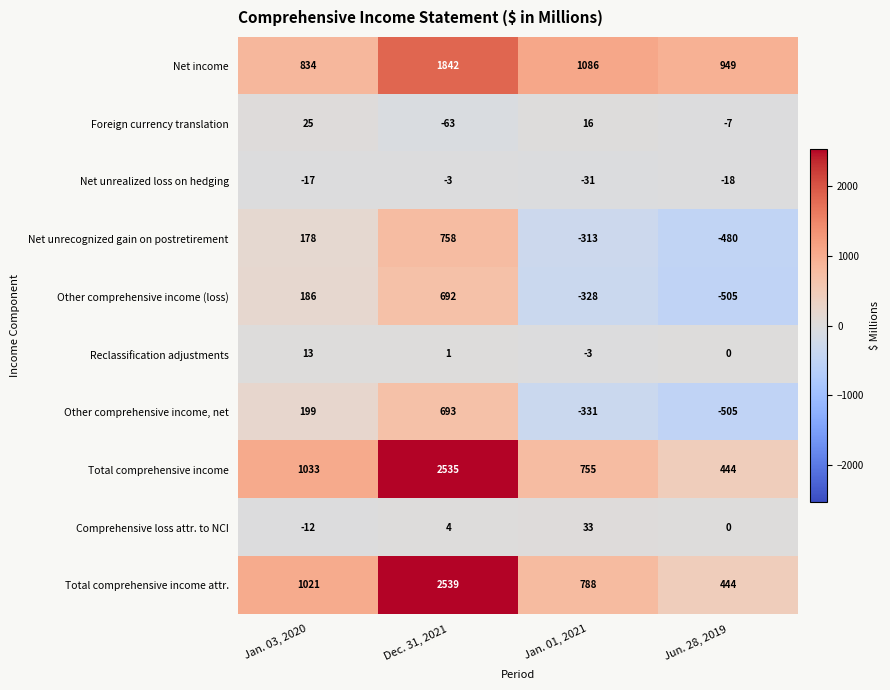

What is the difference between the highest and lowest values at Jun. 28, 2019?

1454